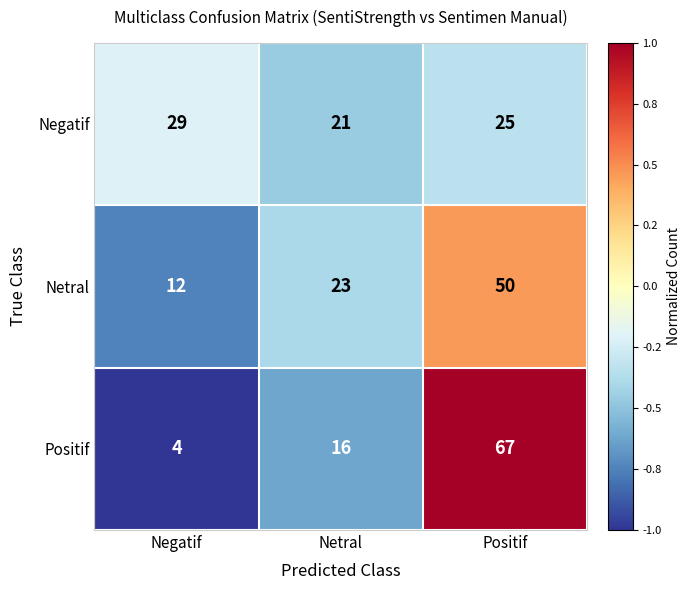

Rank the series by their maximum value, from lowest to highest.

Negatif, Netral, Positif